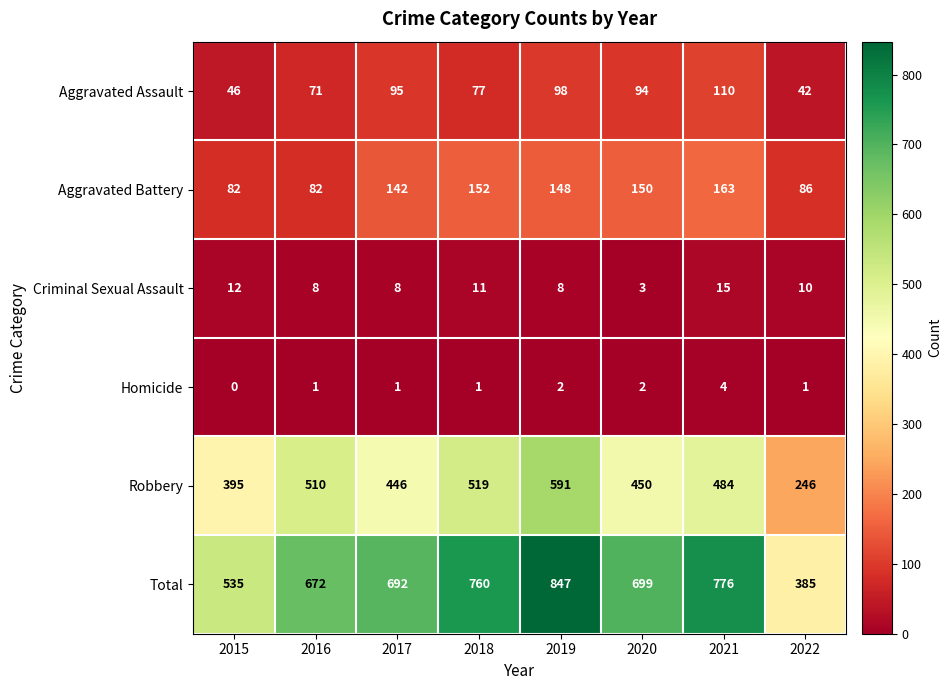

How many data points does each series have?

8